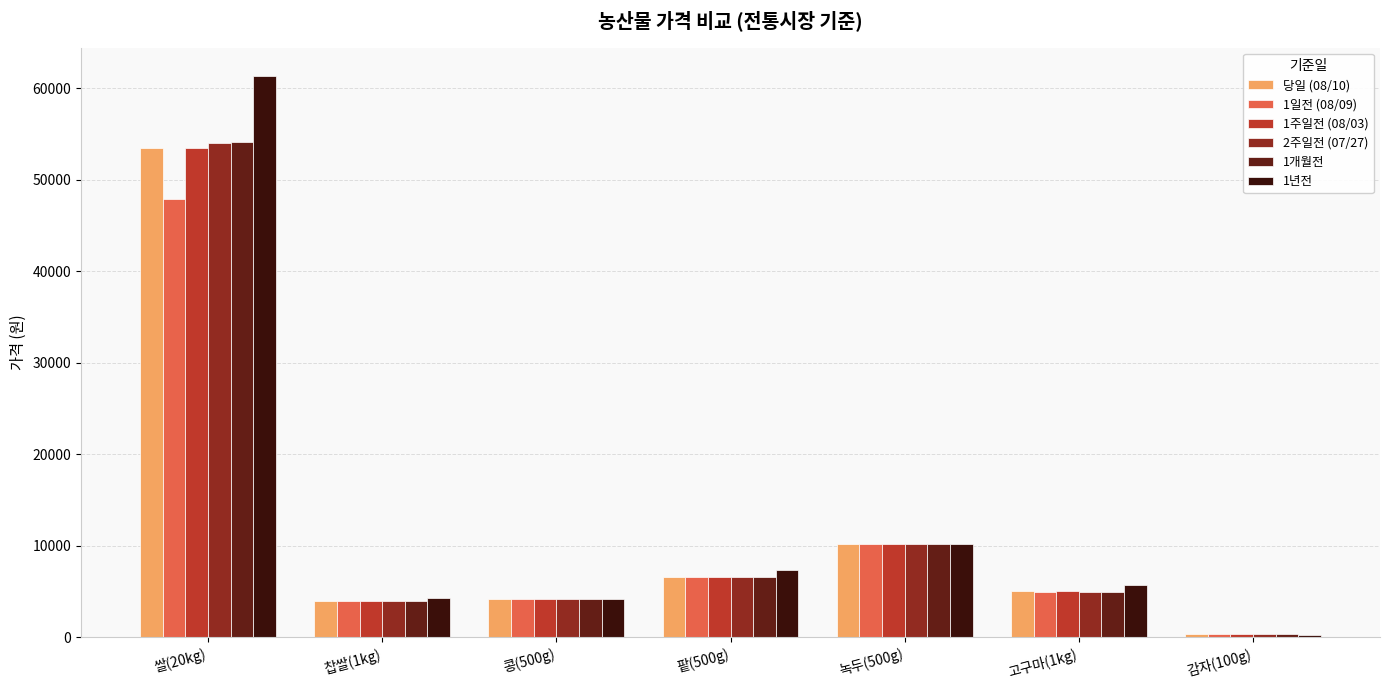

How many categories are shown in the chart?

7